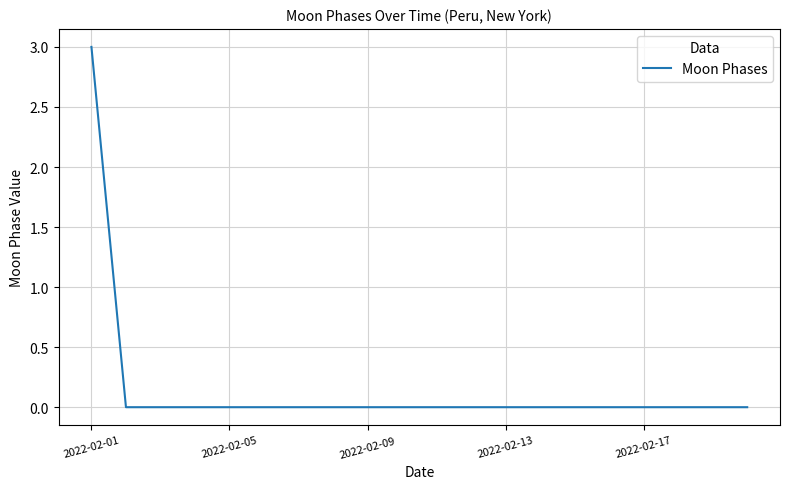

How many lines are shown in the chart?

1